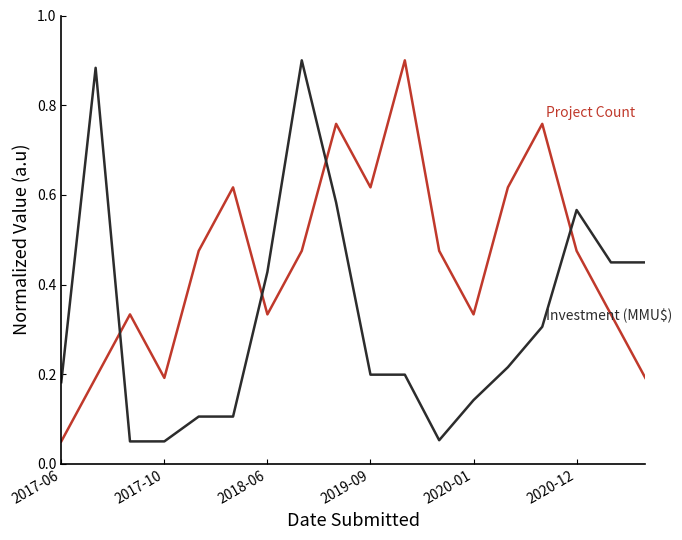

How many lines are shown in the chart?

2